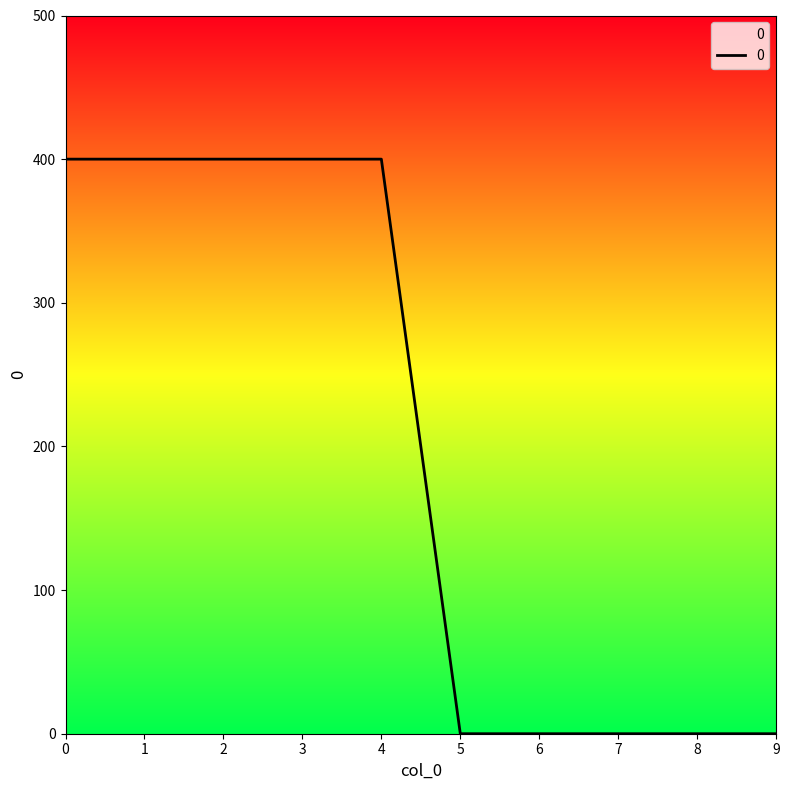

How many lines are shown in the chart?

1